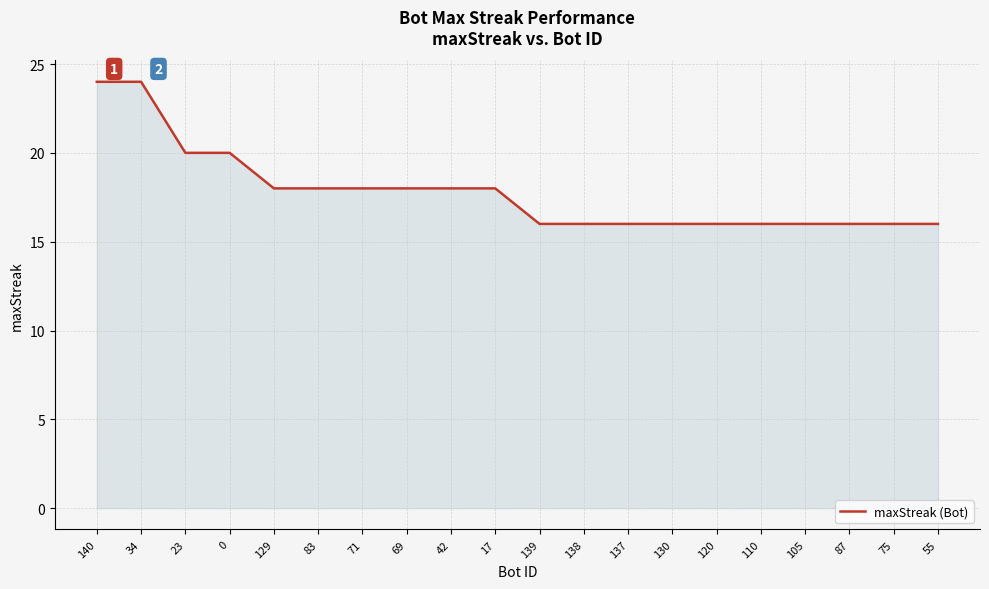

What is the change in value from 34 to 120?

-8